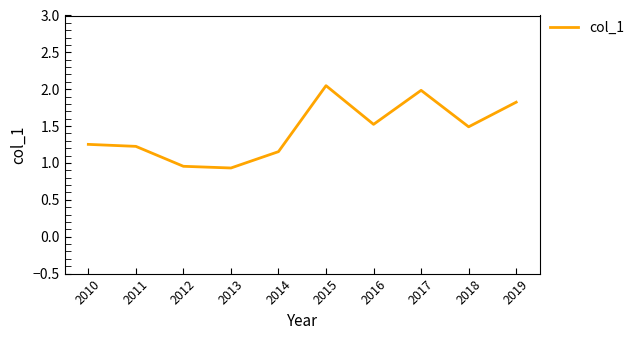

What is the difference between the values at 2012 and 2016?

0.6